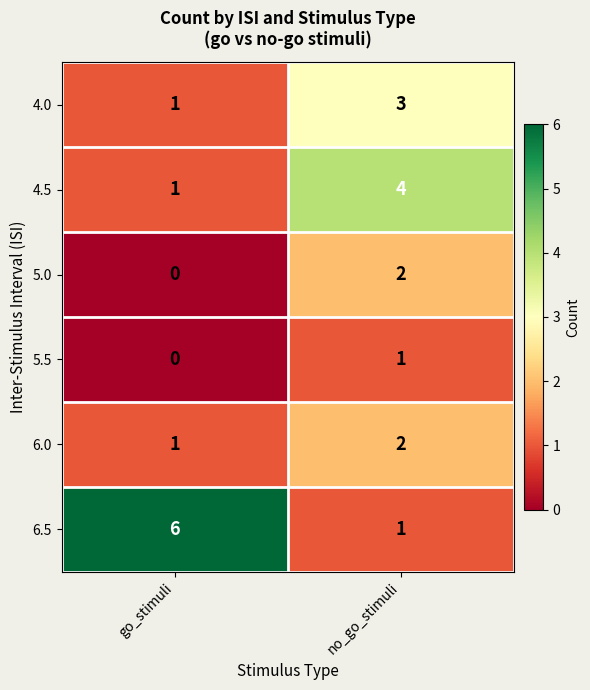

Which series has the widest spread of values?

6.5